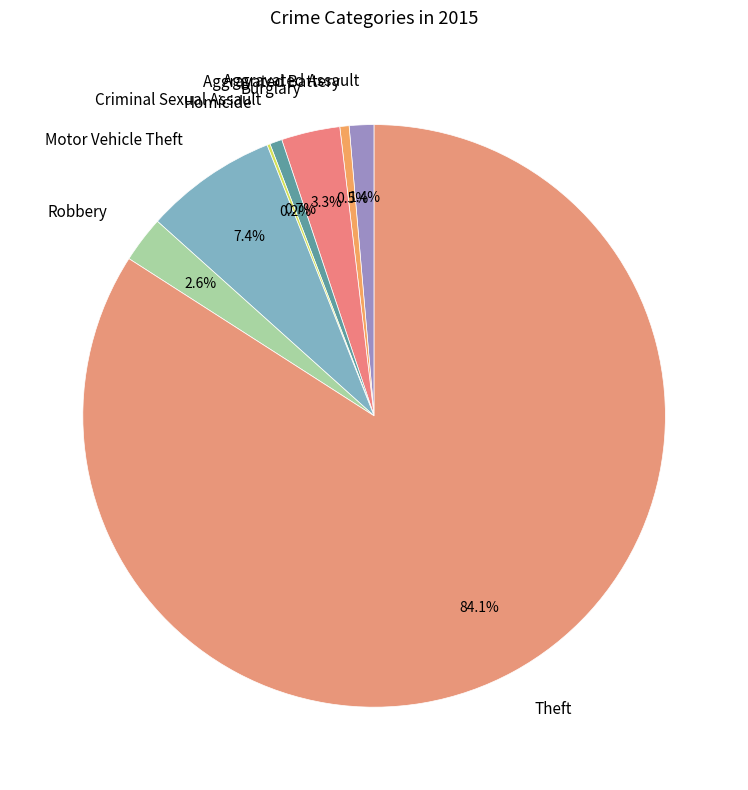

Approximately how many times larger is the value at Motor Vehicle Theft compared to Theft?

0.1